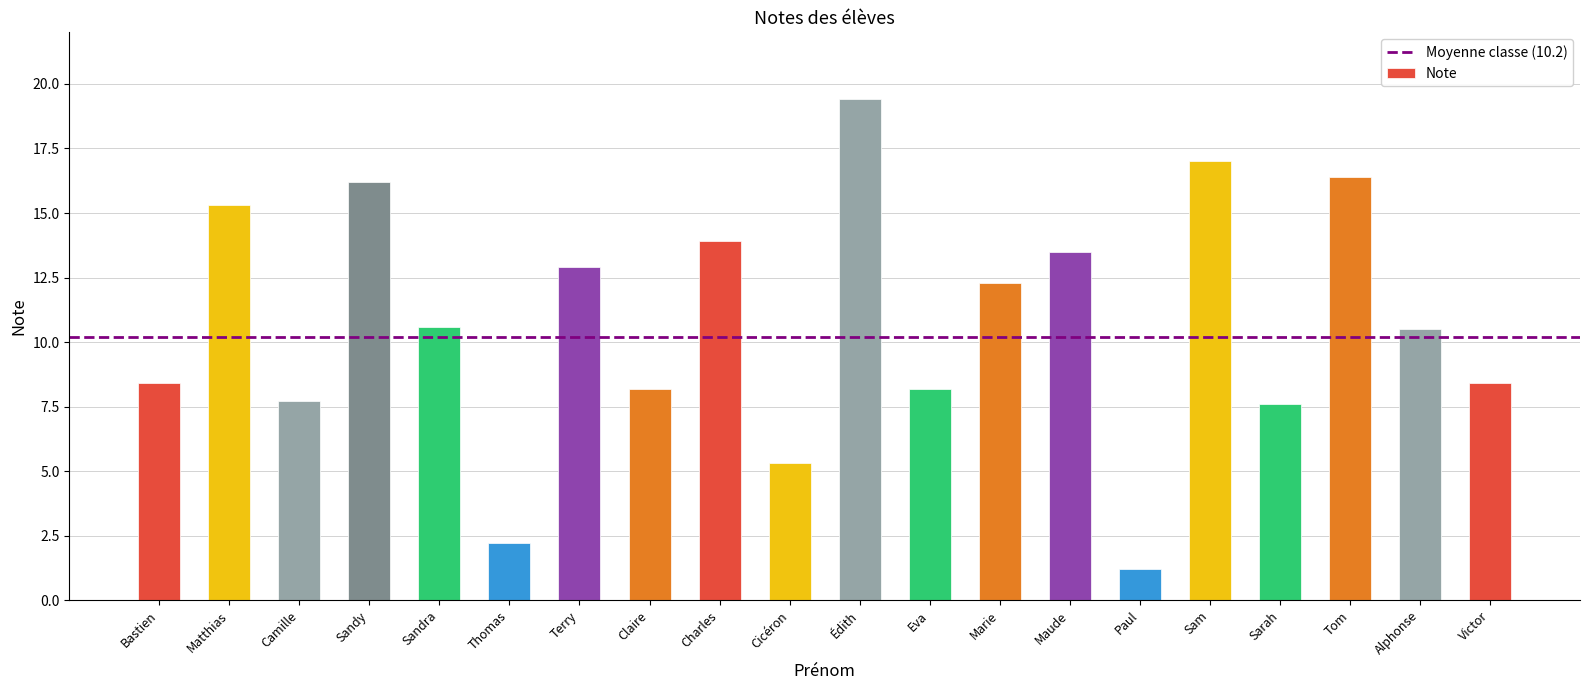

Reading left to right, list all the values displayed in this chart.

8.4	15.3	7.7	16.2	10.6	2.2	12.9	8.2	13.9	5.3	19.4	8.2	12.3	13.5	1.2	17.0	7.6	16.4	10.5	8.4